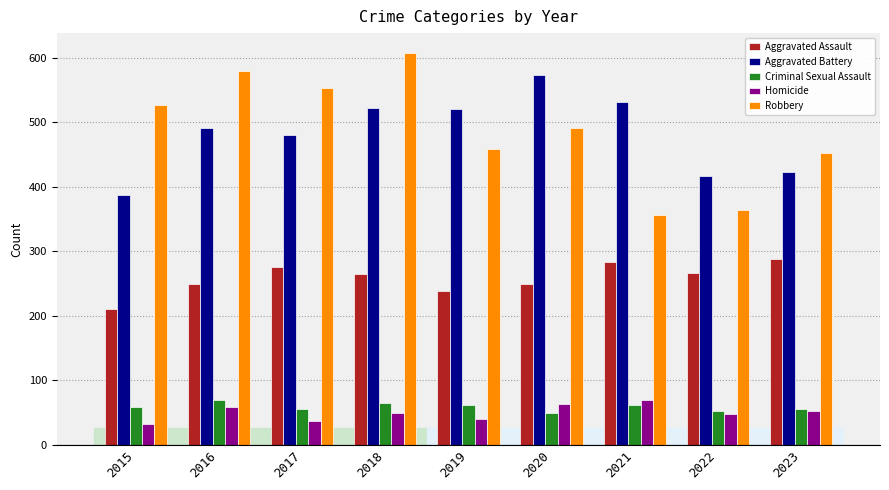

Which label corresponds to the largest value in the chart?

2018